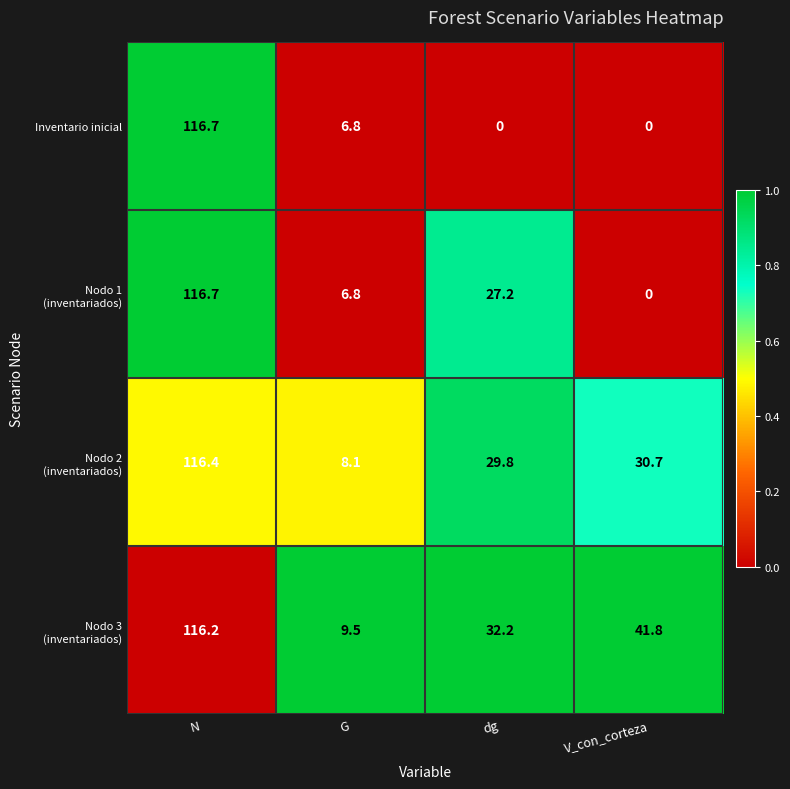

At which category is the sum across all series the highest?

N